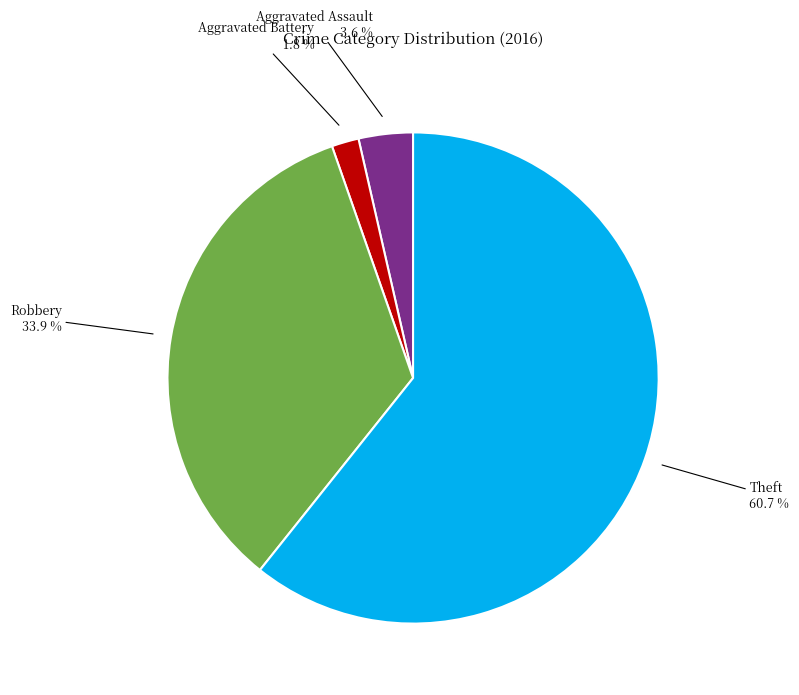

Is there any slice that represents more than half of the pie?

Yes